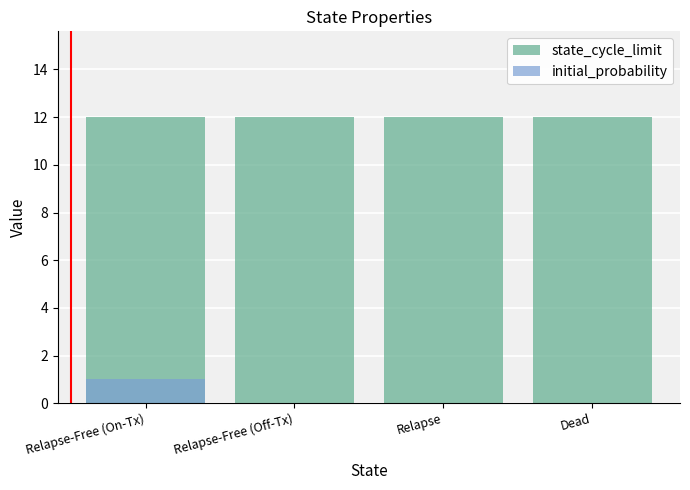

Which series has the widest spread of values?

initial_probability